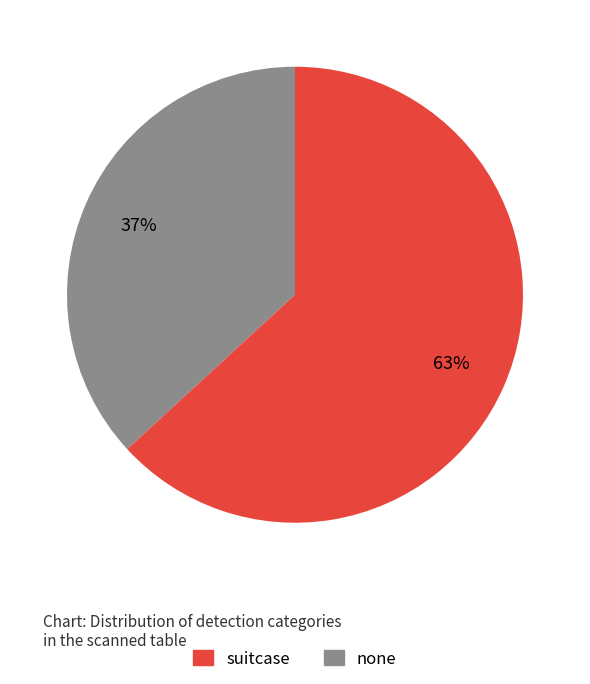

To the nearest percent, what is the difference between the none and suitcase slice percentages?

26%